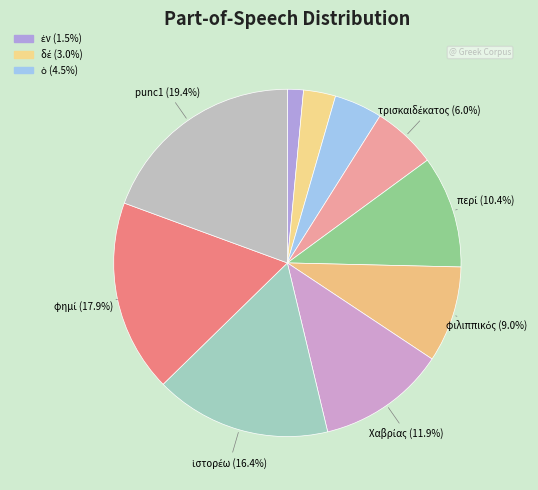

How many slices are in this pie chart?

10